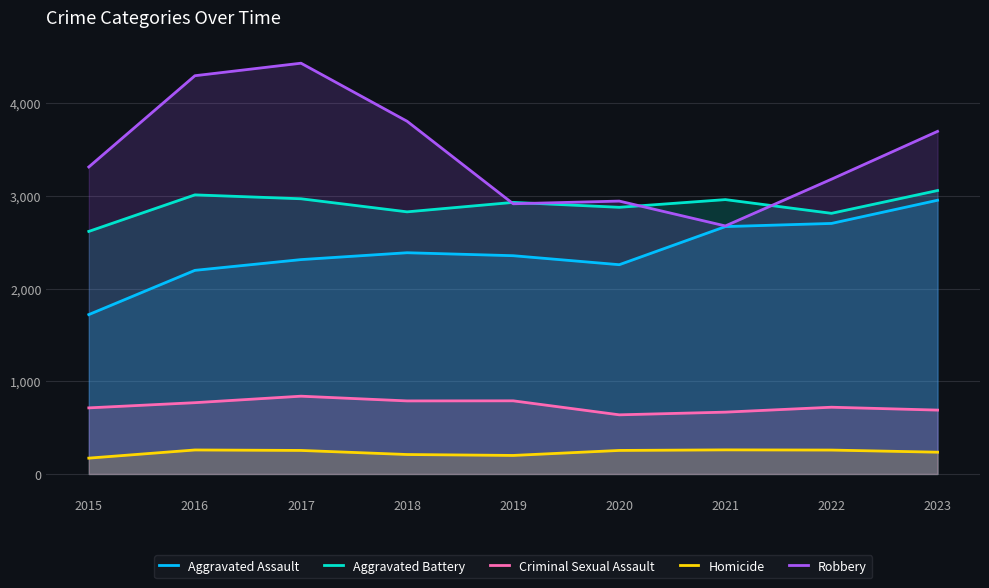

Is the value of Criminal Sexual Assault at 2022 greater than the value of Robbery at 2023?

No